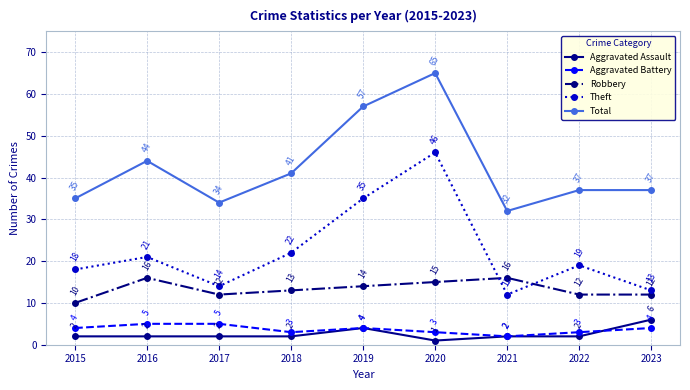

The Robbery series shows 3 at 2022. True or false?

False